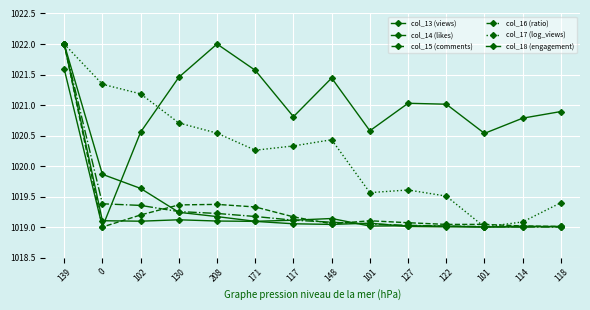

How many lines are shown in the chart?

6